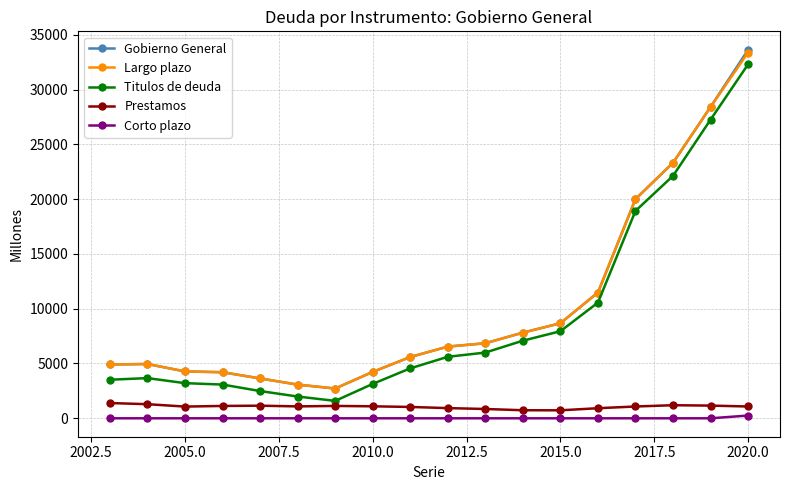

At how many categories does at least one series exceed 9402?

5